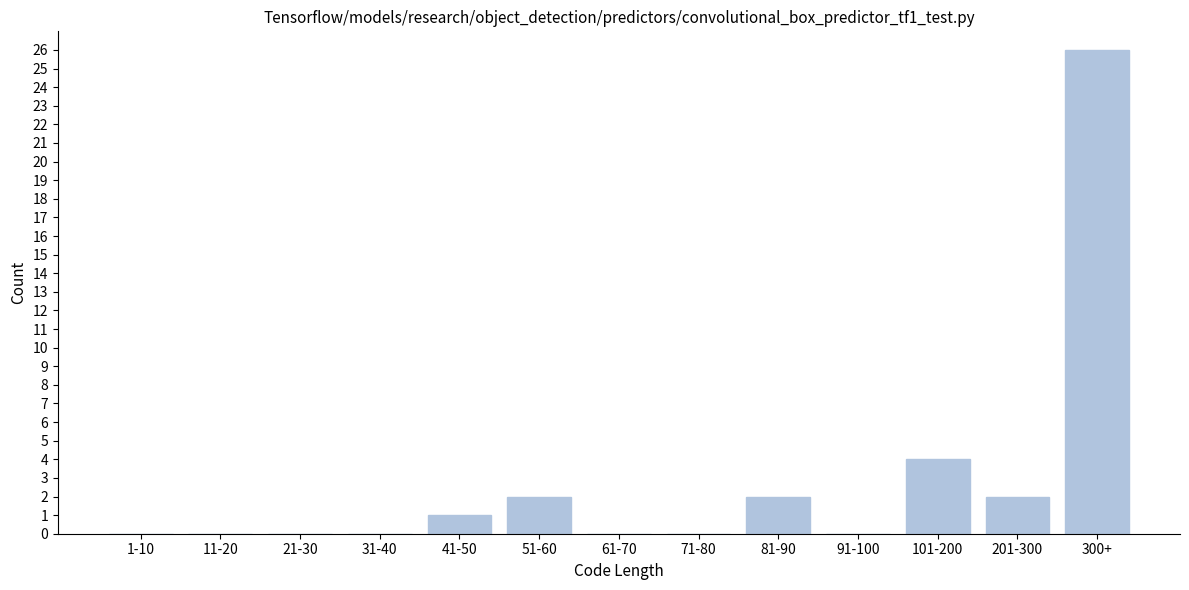

Reading left to right, list all the values displayed in this chart.

1-10=0	11-20=0	21-30=0	31-40=0	41-50=1	51-60=2	61-70=0	71-80=0	81-90=2	91-100=0	101-200=4	201-300=2	300+=26